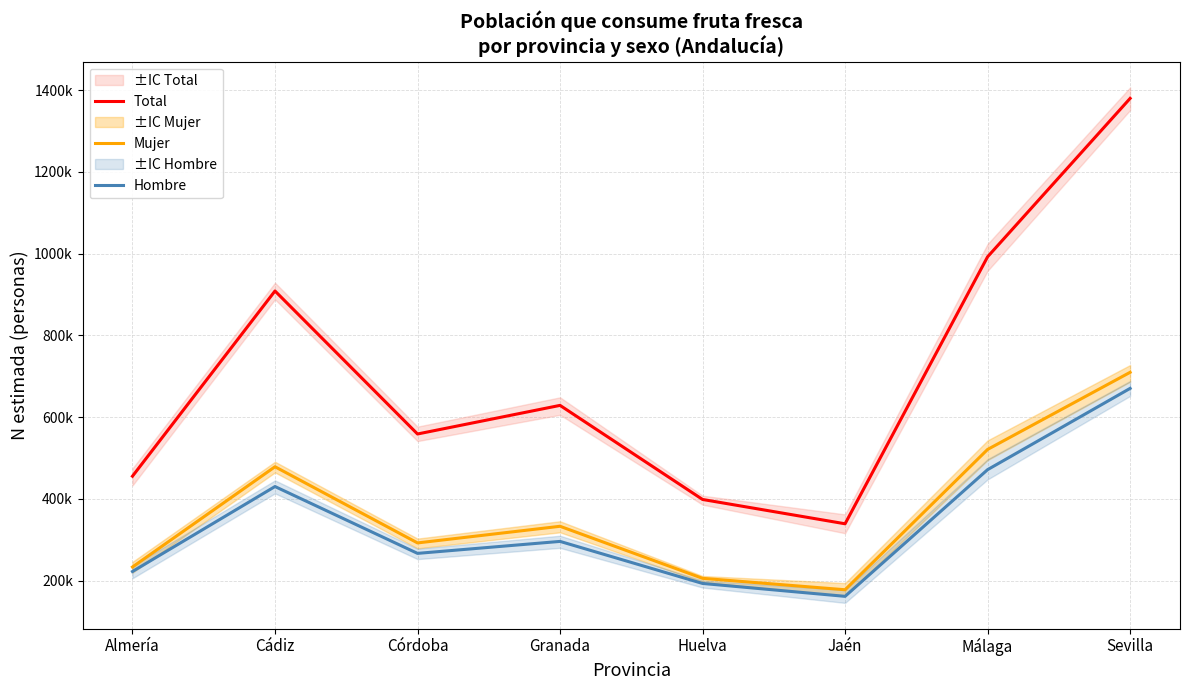

Rank the series by their maximum value, from lowest to highest.

Hombre, Mujer, Total